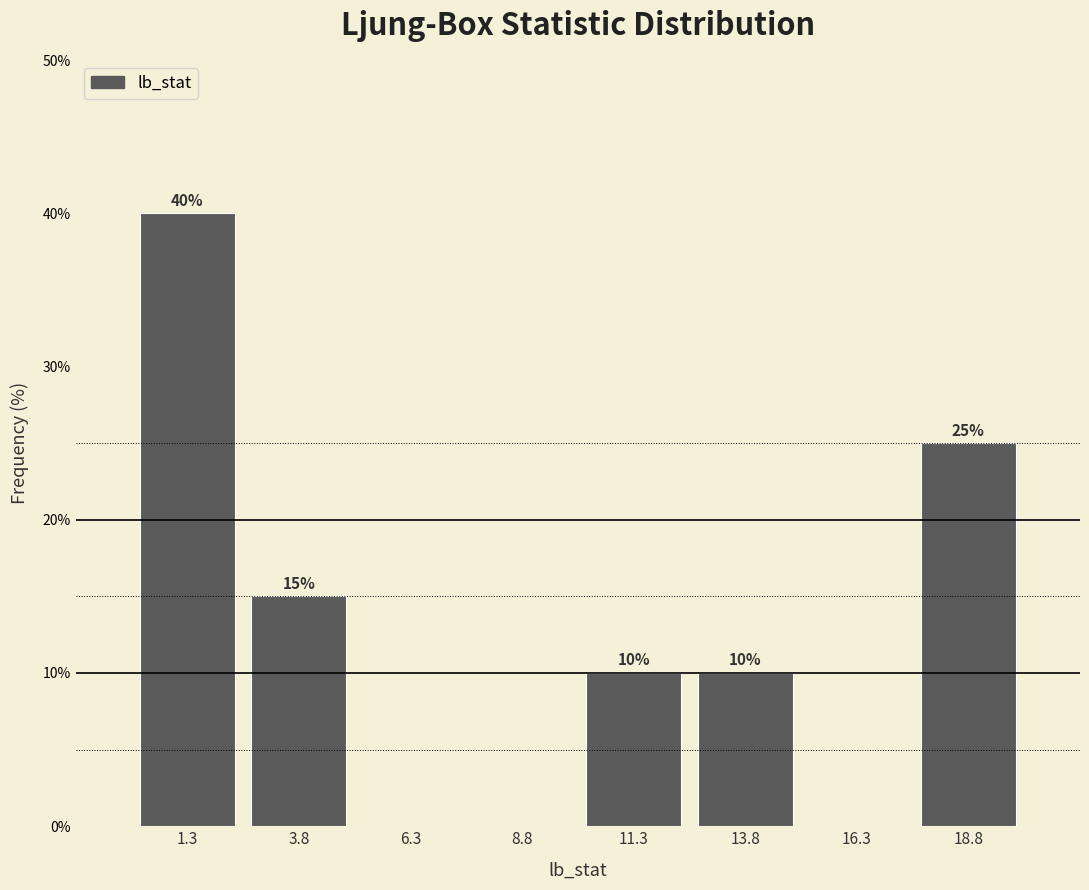

Over which range of the x-axis is the bar tallest?

0.0 to 2.5